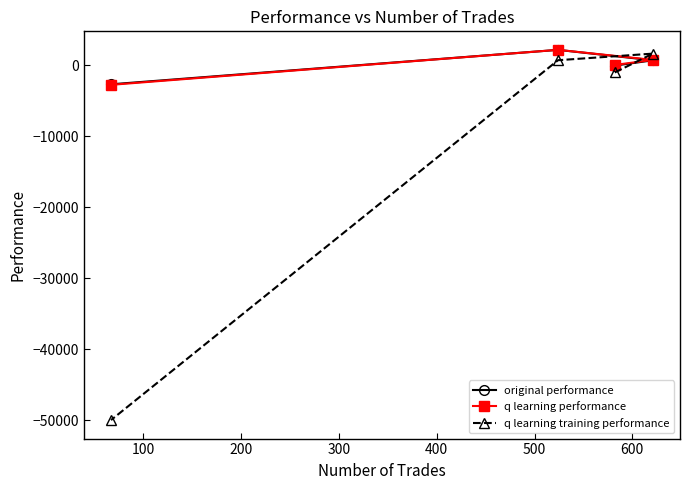

Does the chart display data point markers on the line(s)?

Yes